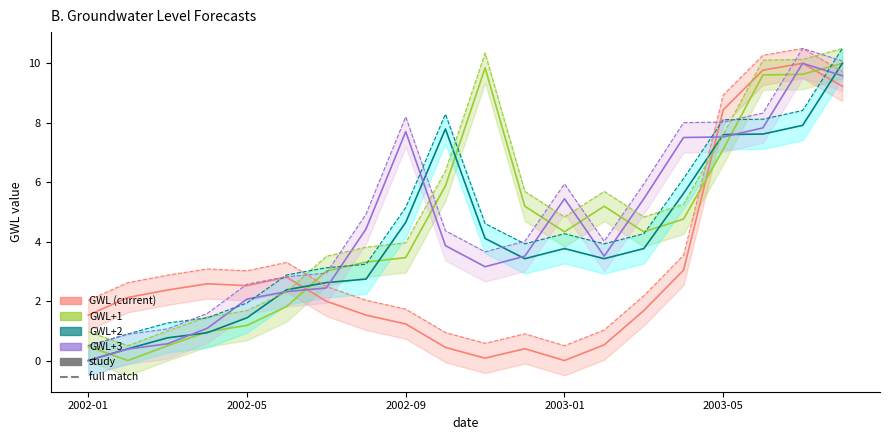

At which category is the sum across all series the highest?

19